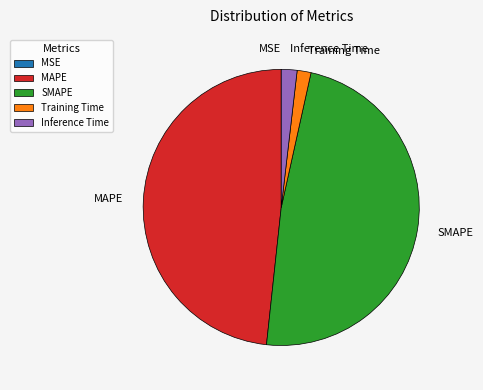

True or false: Training Time accounts for 10% of the total.

False